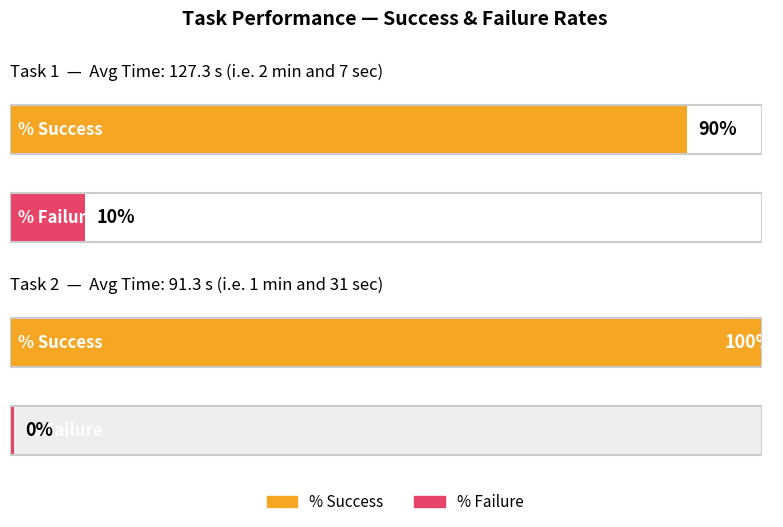

Reading left to right, transcribe all the data shown in this chart.

%Success: Task 1=90.0	Task 2=100.0
%Failure: Task 1=10.0	Task 2=0.0
Avg Time (s): Task 1=127.3	Task 2=91.3